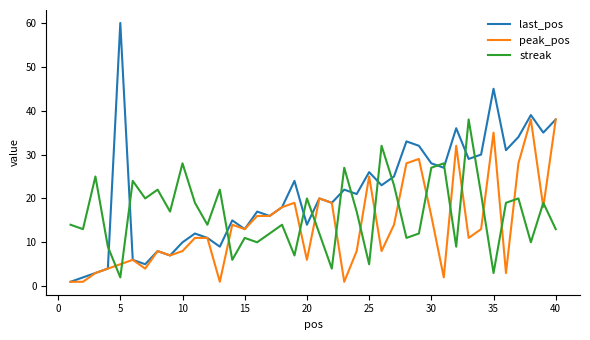

List the series in order of their overall mean, lowest first.

peak_pos, streak, last_pos